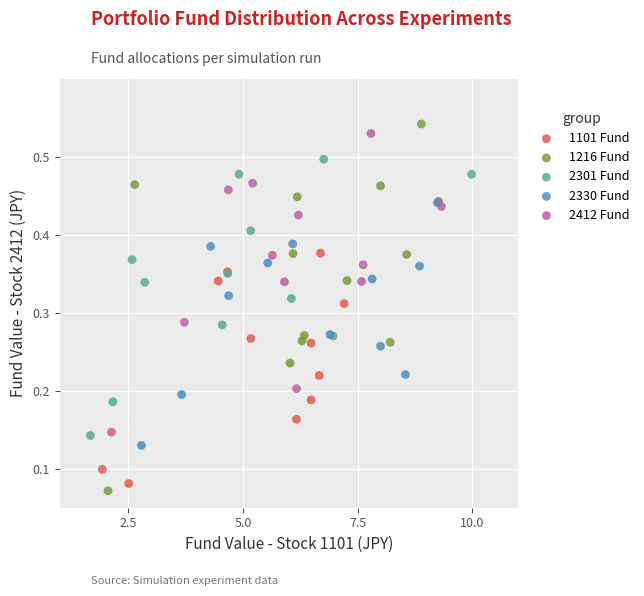

What are all the series names shown in the legend?

1101 Fund, 1216 Fund, 2301 Fund, 2330 Fund, 2412 Fund